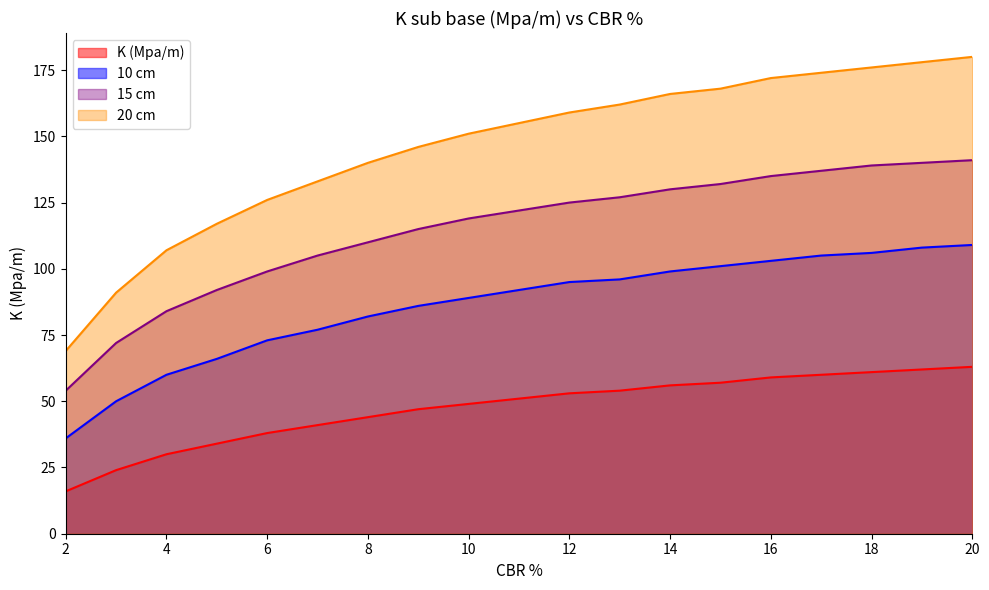

How many lines are shown in the chart?

4